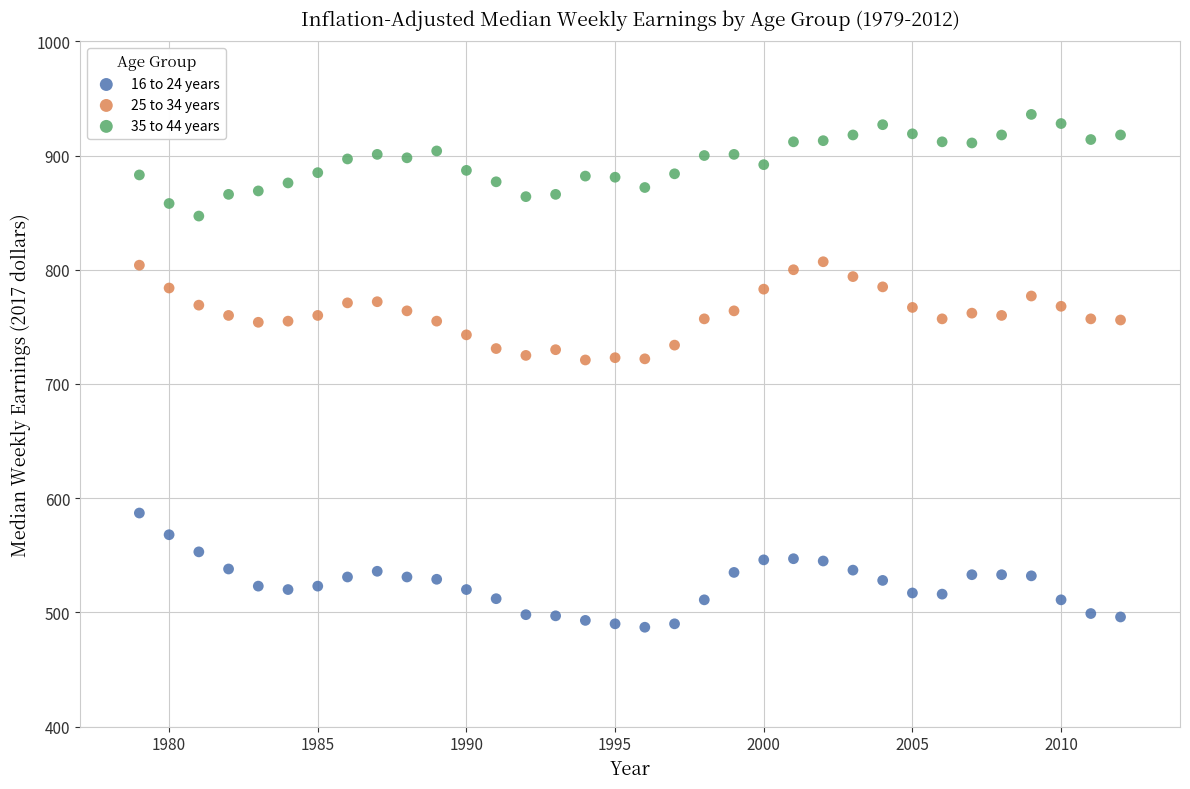

Across all data points, what is the range of X values (max minus min)?

33